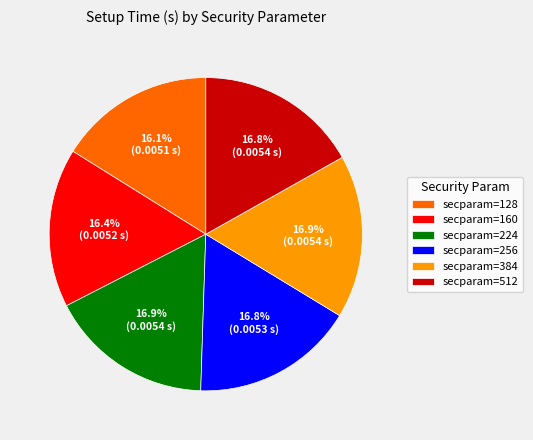

Is there a majority slice in this chart?

No